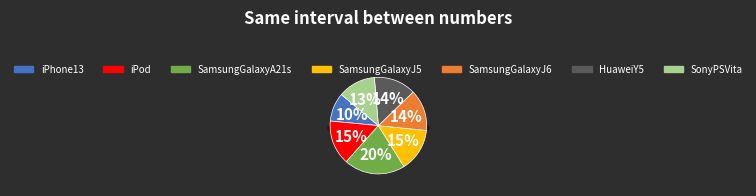

How many segments does this pie chart have?

7